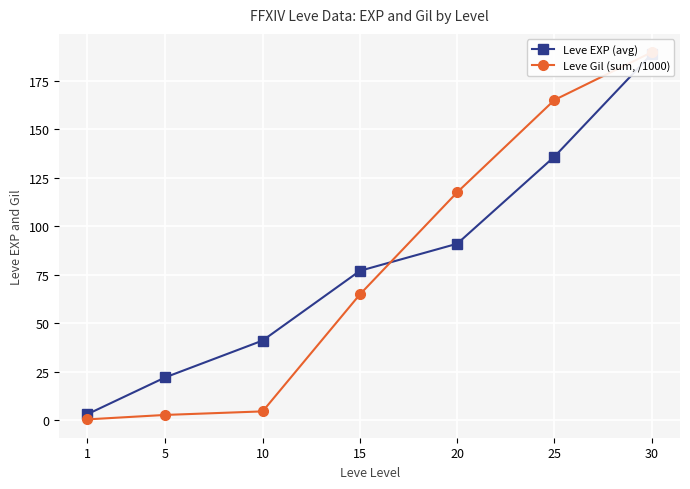

Where do Leve EXP (avg) and Leve Gil (sum, /1000) first cross each other?

15 and 20